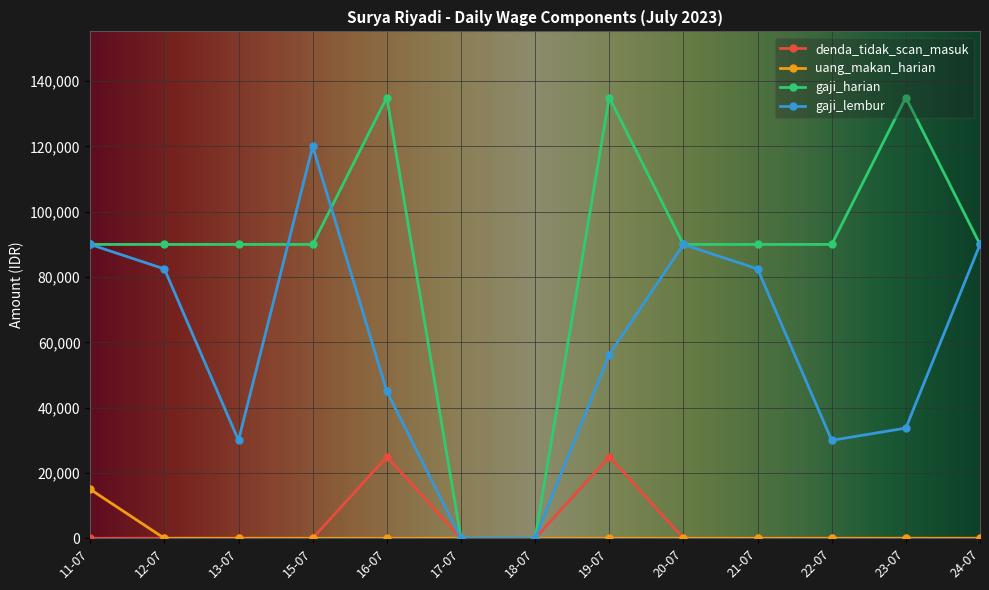

What position from the right is 15-07?

10